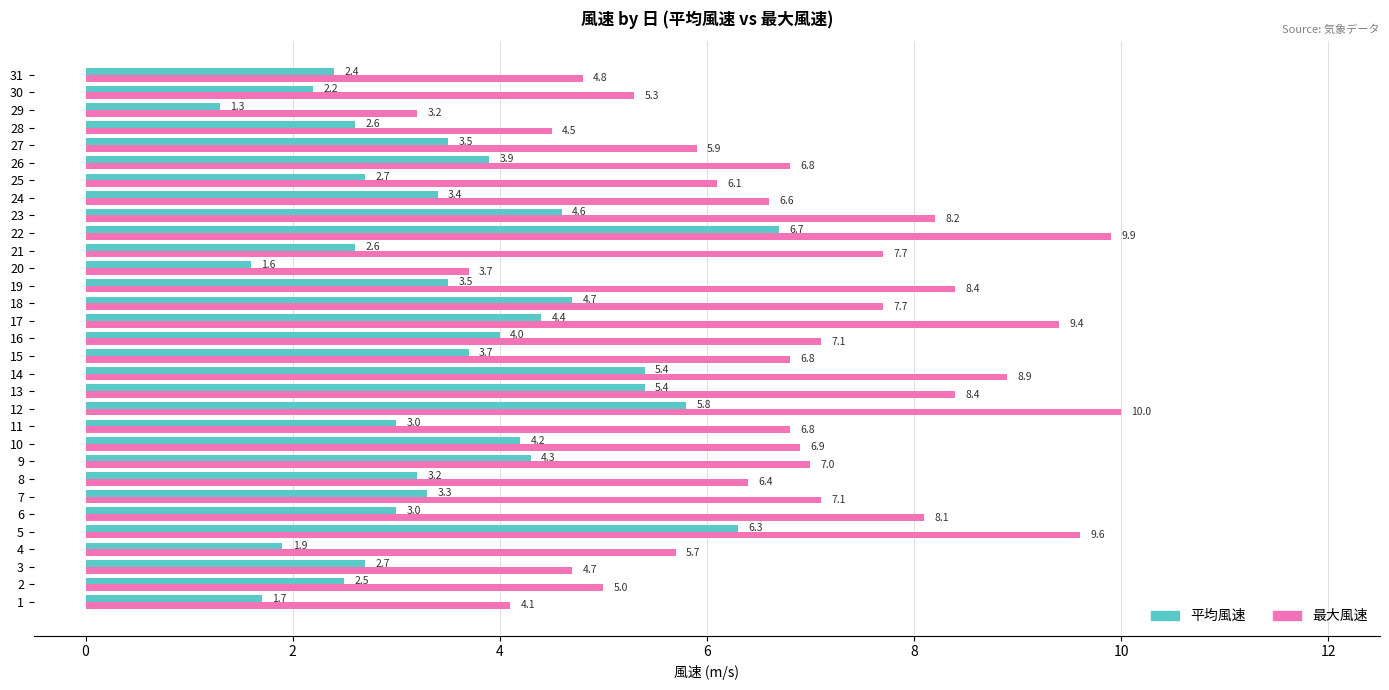

How many values in the 最大風速 series are below 6?

10